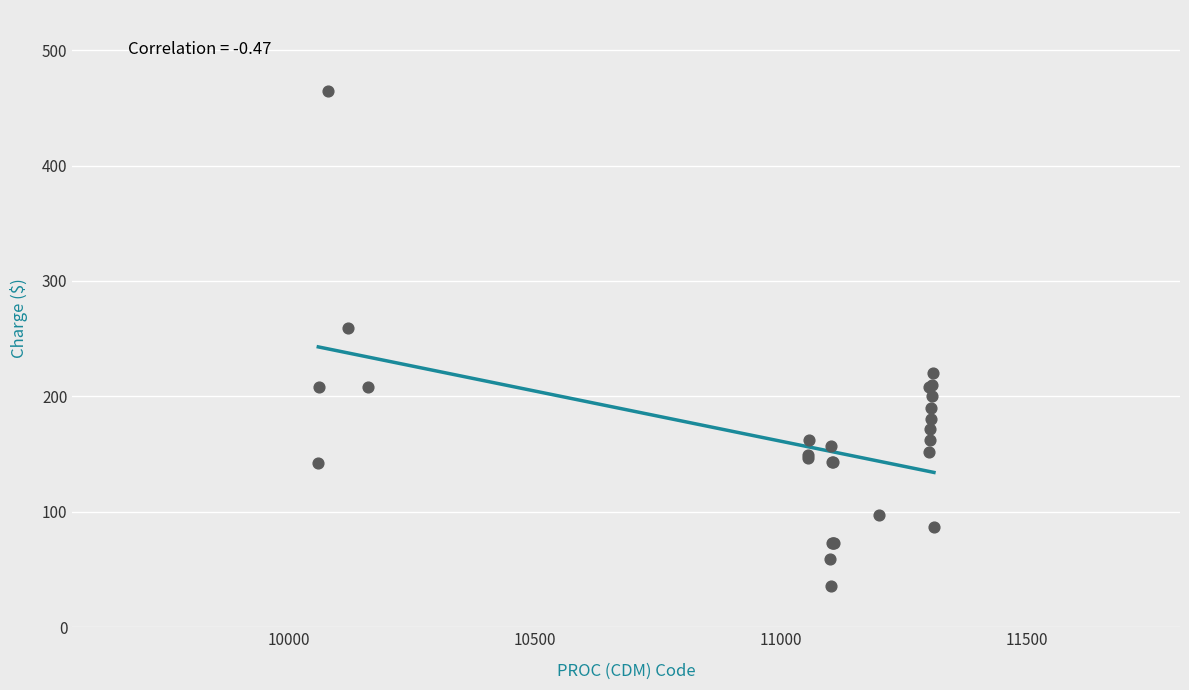

What Y value in the scatter plot is closest to 250?

259